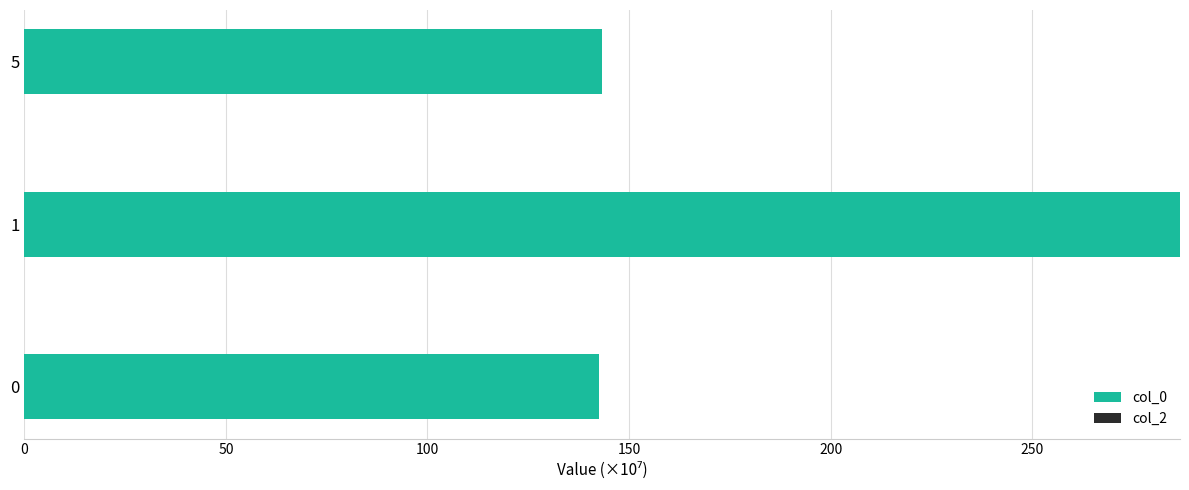

What is the average value?

190.8